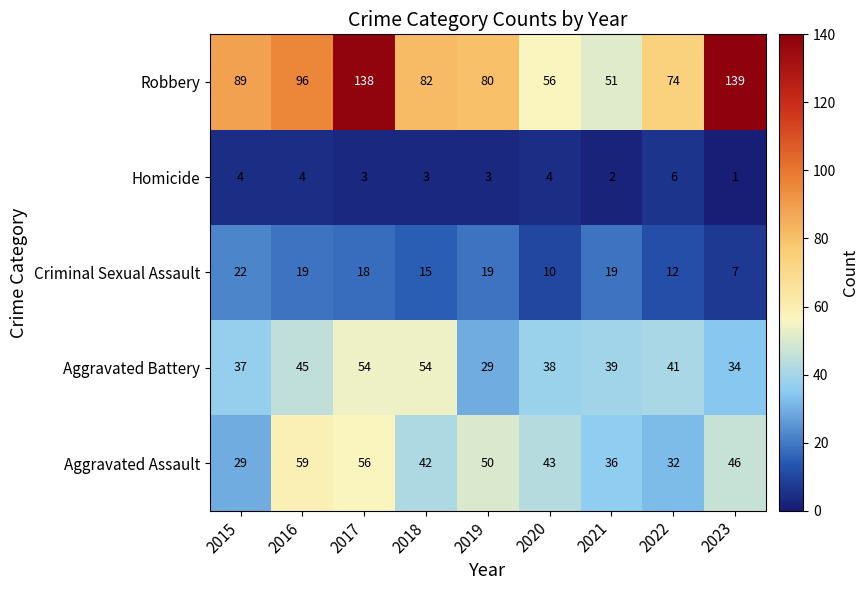

At which category does the chart reach its minimum across all series?

2023